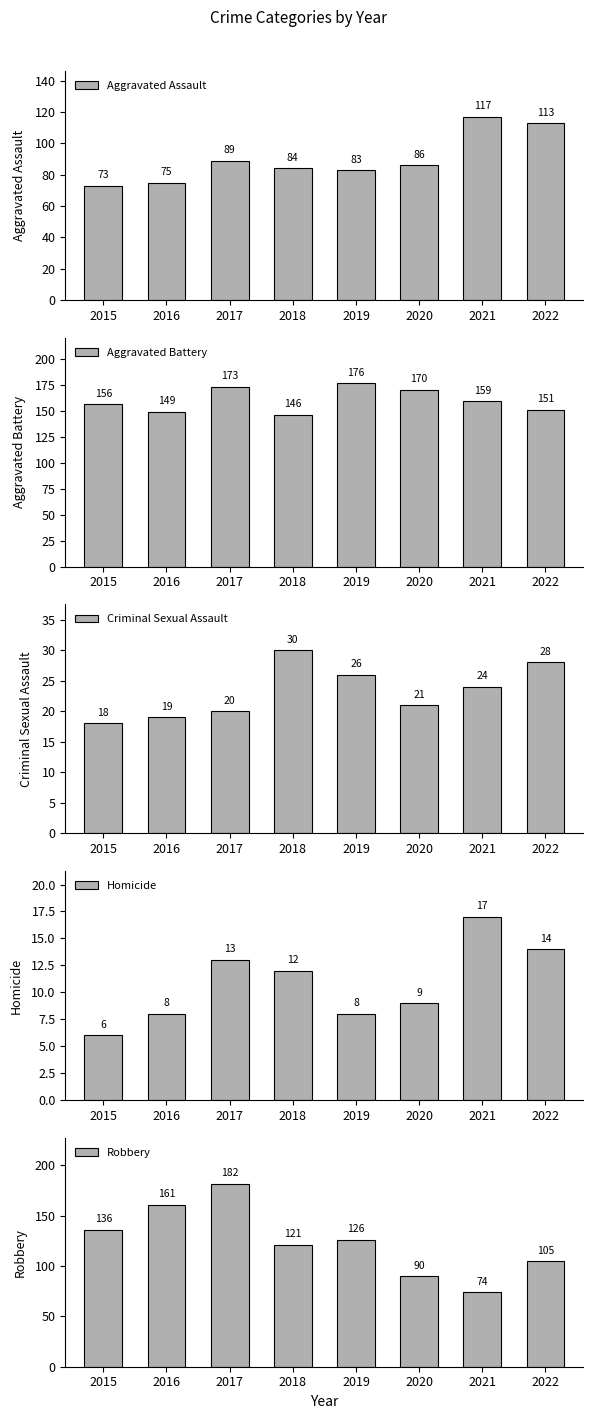

What is the difference between the maximum and minimum values in the Aggravated Assault series?

44